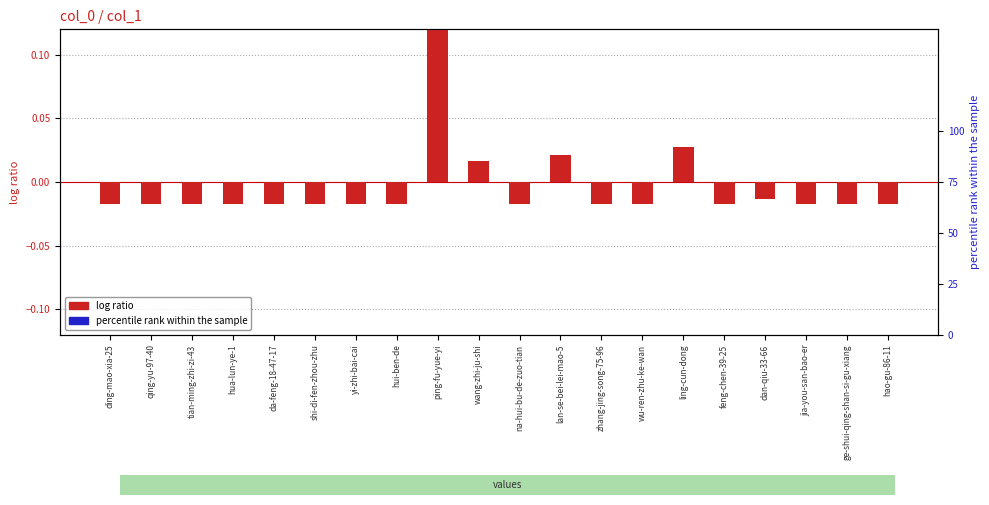

What is the total value across all series at ping-fu-yue-yi?

0.3